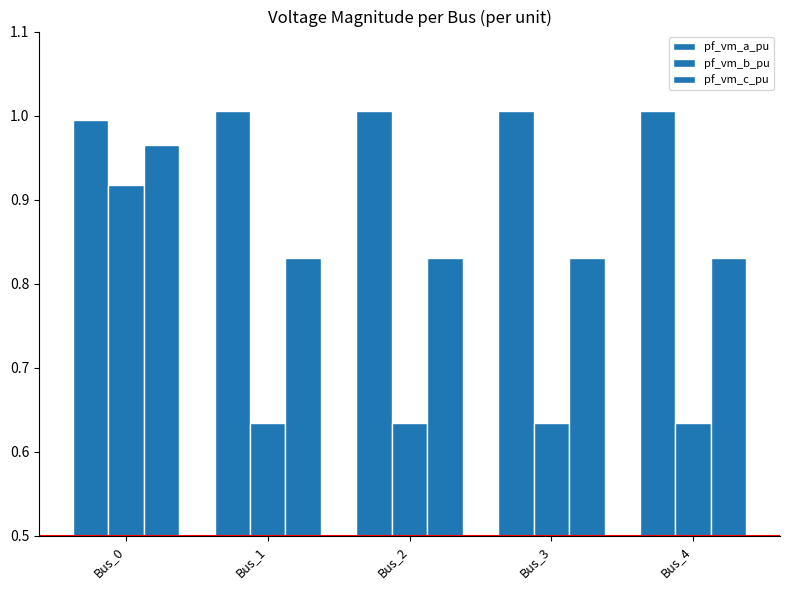

What is the value of the pf_vm_a_pu bar at the 2nd from the left?

1.0